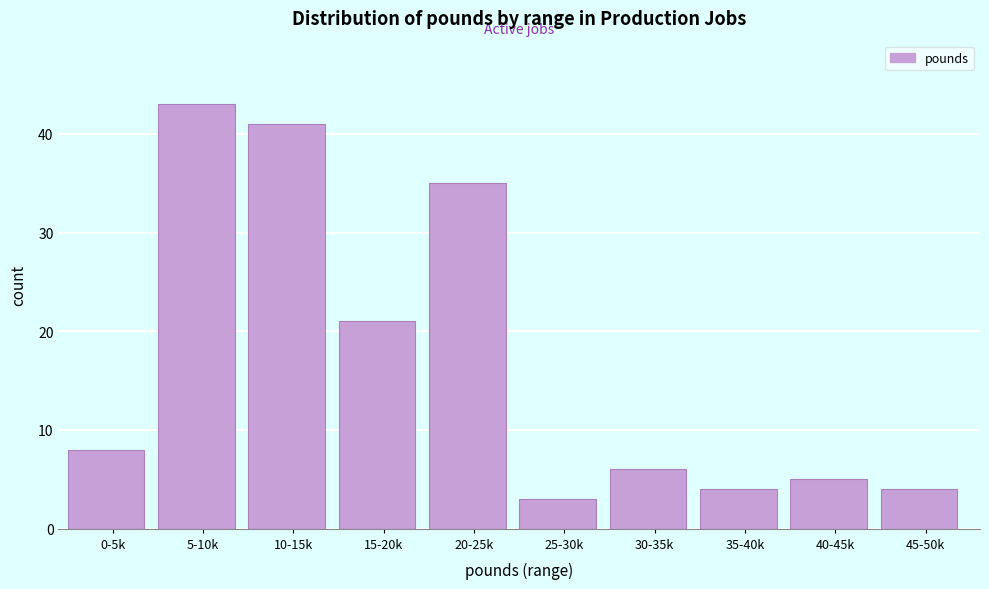

Reading left to right, extract all data points from this chart.

8	43	41	21	35	3	6	4	5	4